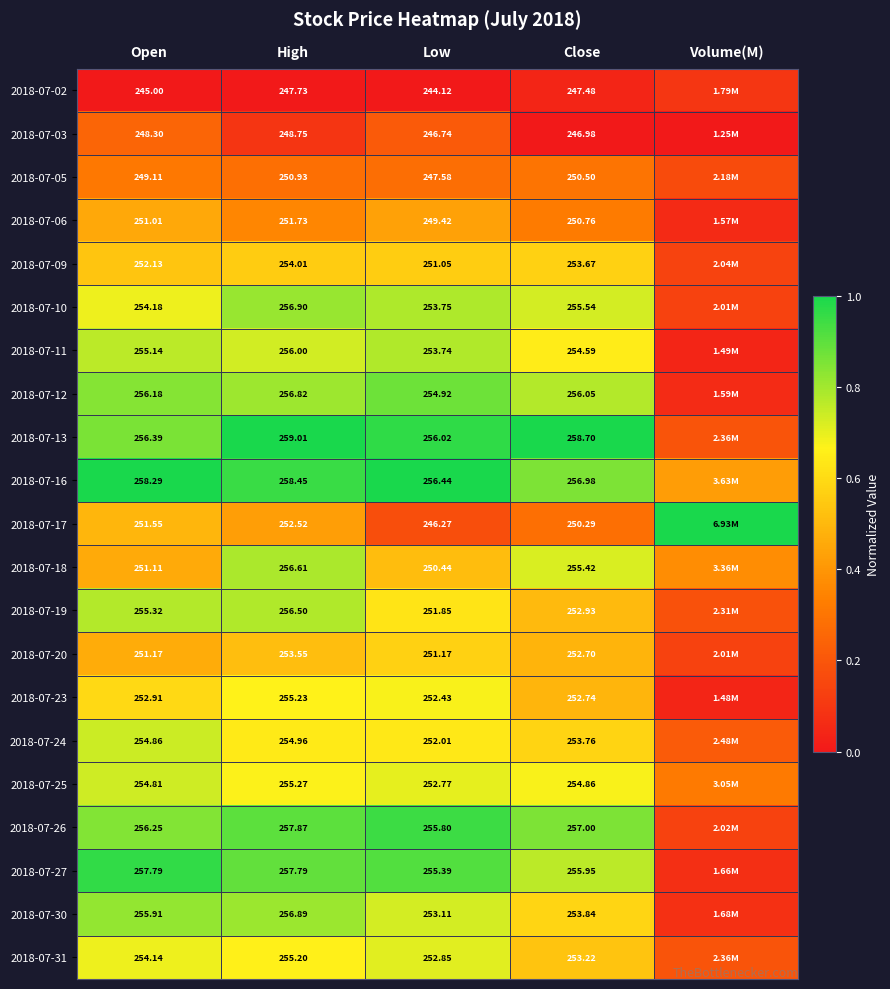

Which series has the largest total across all categories?

2018-07-16